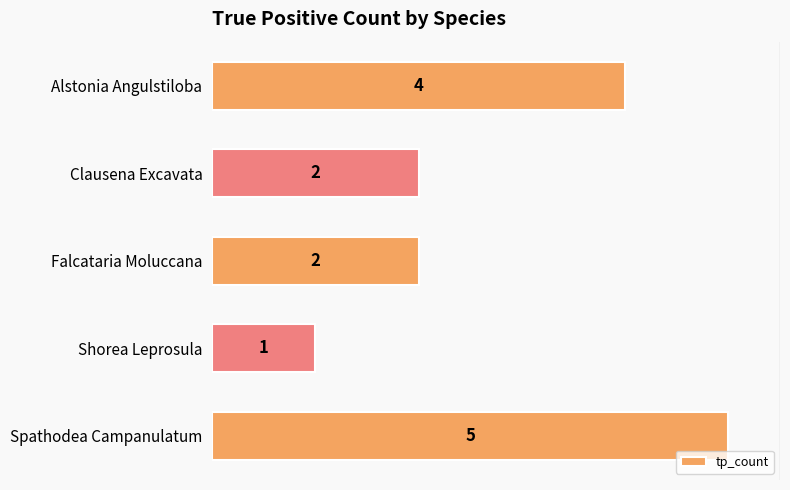

What is the average value?

3